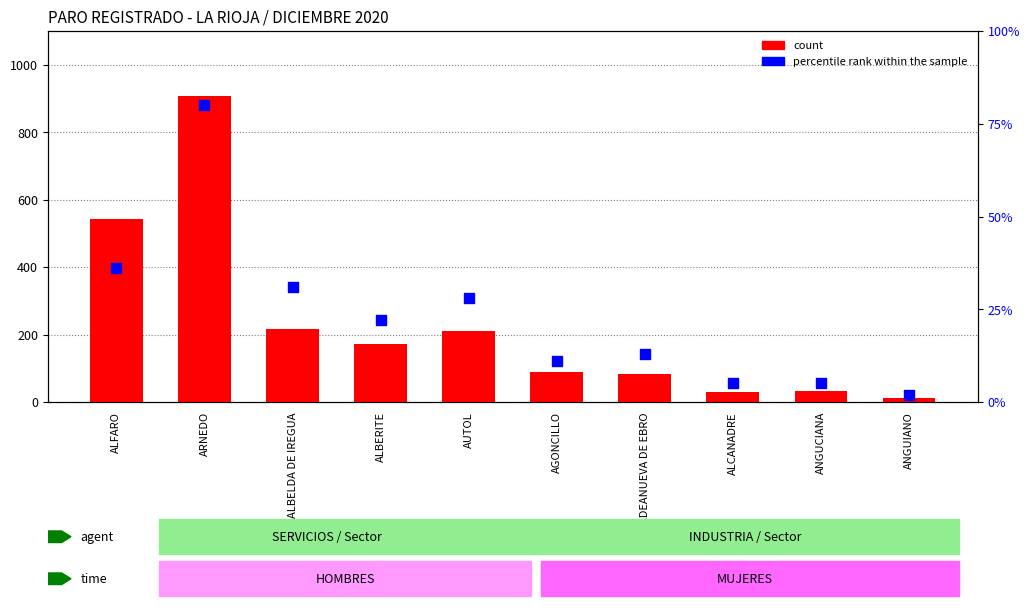

What is the total value across all series at AUTOL?

267